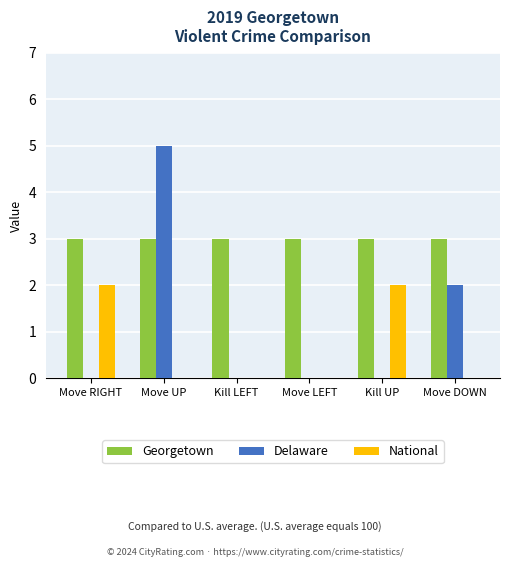

How many National values are between 0 and 2?

6